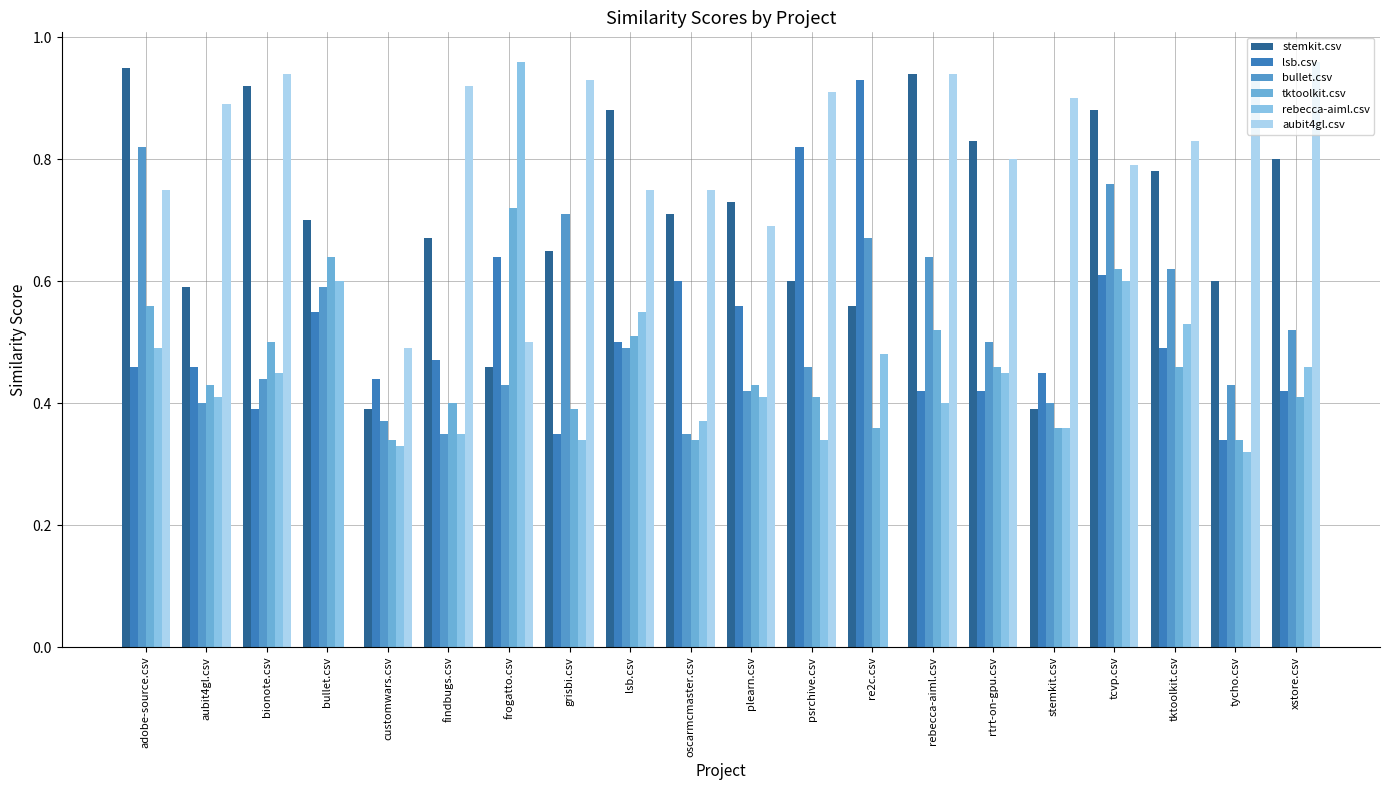

What are all the series names shown in the legend?

stemkit.csv, lsb.csv, bullet.csv, tktoolkit.csv, rebecca-aiml.csv, aubit4gl.csv